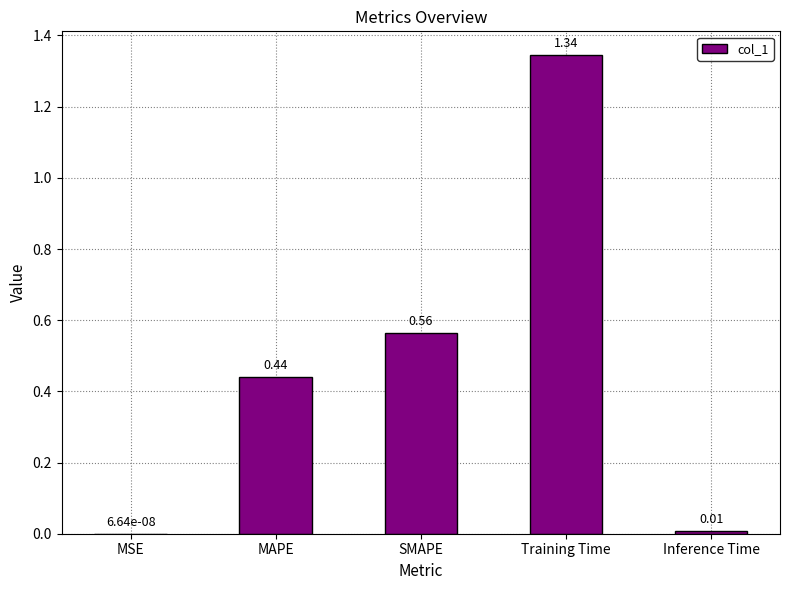

What is the sum of all values?

2.4